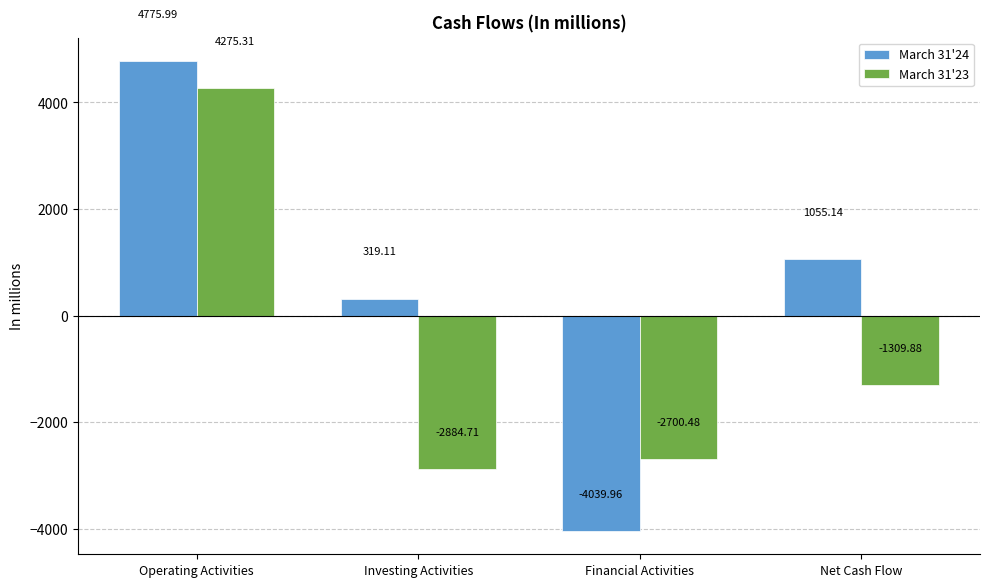

At which category is the sum across all series the highest?

Operating Activities